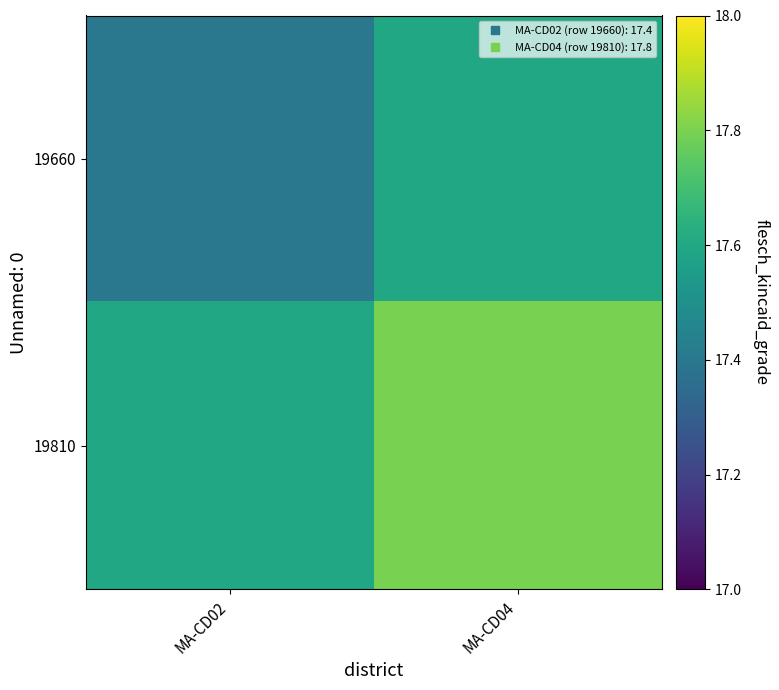

List the series in order of their overall mean, lowest first.

19660, 19810